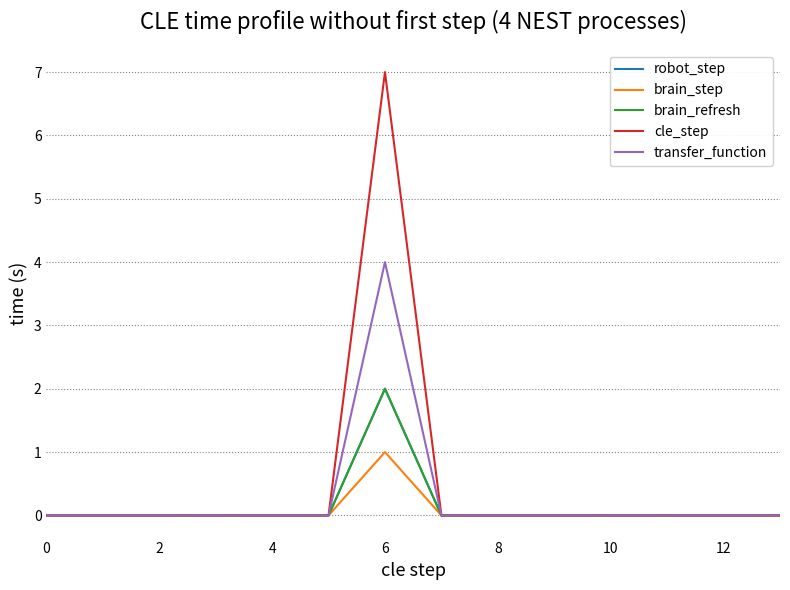

Which category has the highest value in the transfer_function series?

6